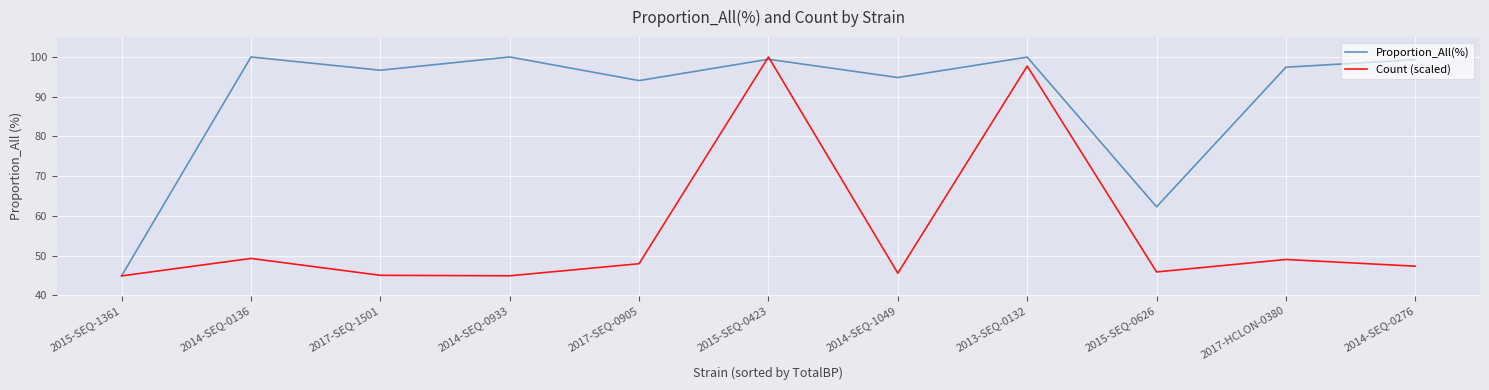

What is the sum of the Proportion_All(%) values at 2014-SEQ-1049 and 2014-SEQ-0136?

194.8